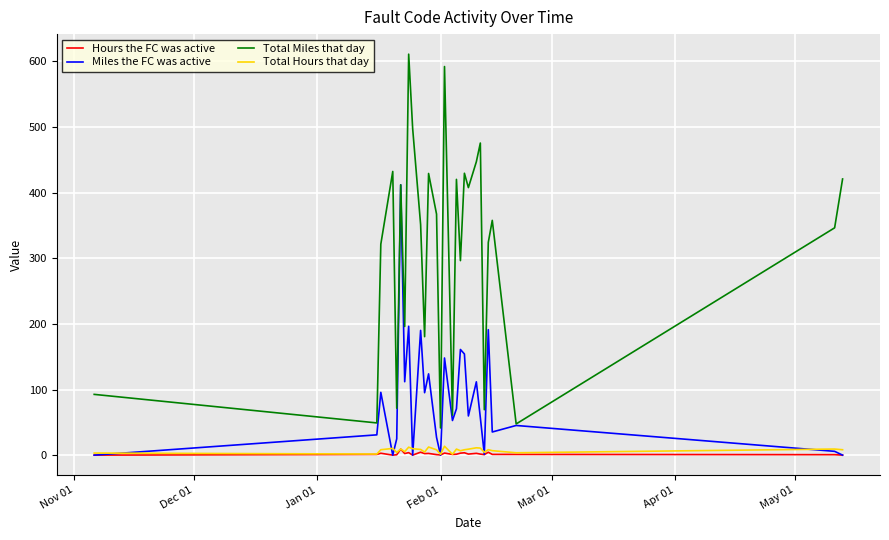

True or false: Hours the FC was active and Total Miles that day intersect in this chart.

False